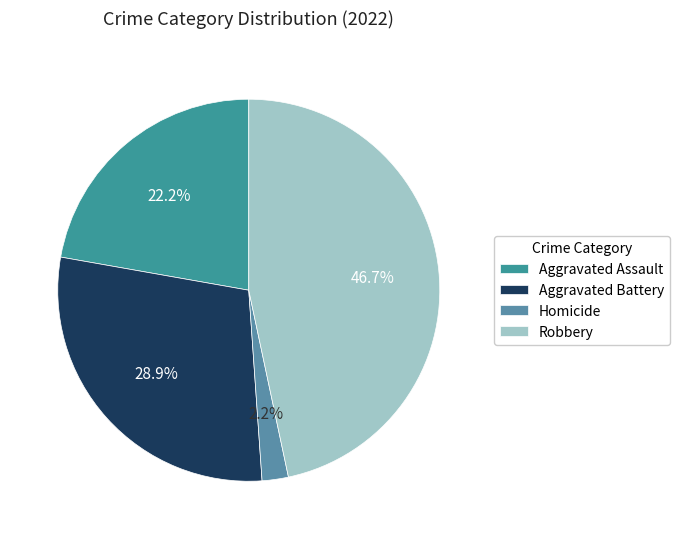

Which category has the smallest portion of the pie?

Homicide